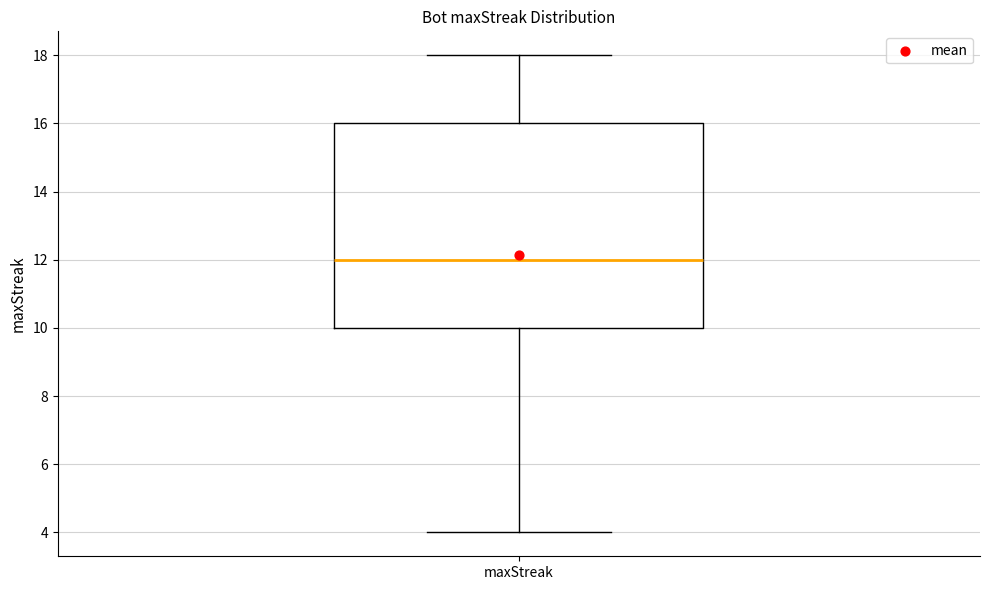

Read this box plot against the y-axis: the position of the median line, the range covered by the box, and the ends of both whiskers. The values are not printed on the chart, so give them approximately, as read against the axis.

median 12, box 10 to 16, whiskers 4 to 18